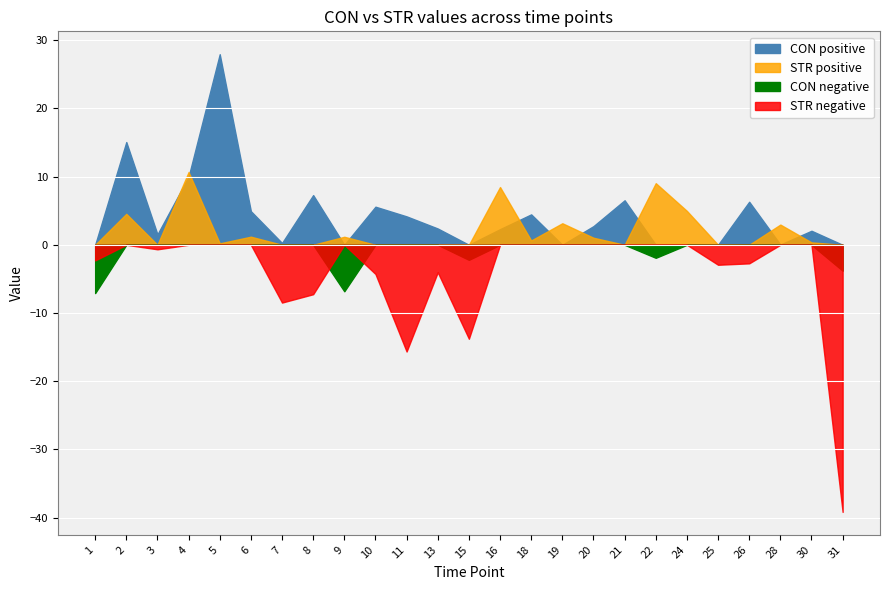

How many values in STR are above zero?

13